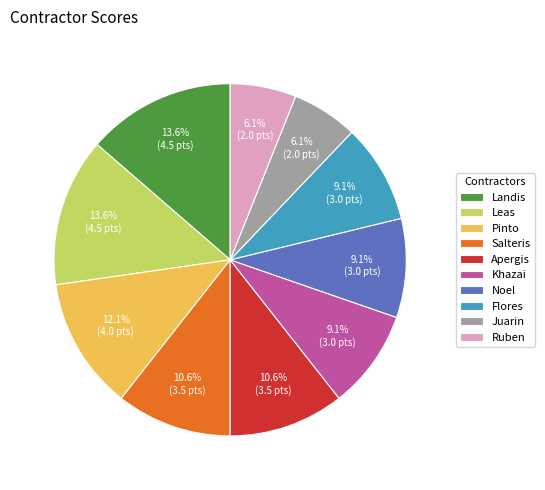

Is it true that Noel is 9% of the pie?

True